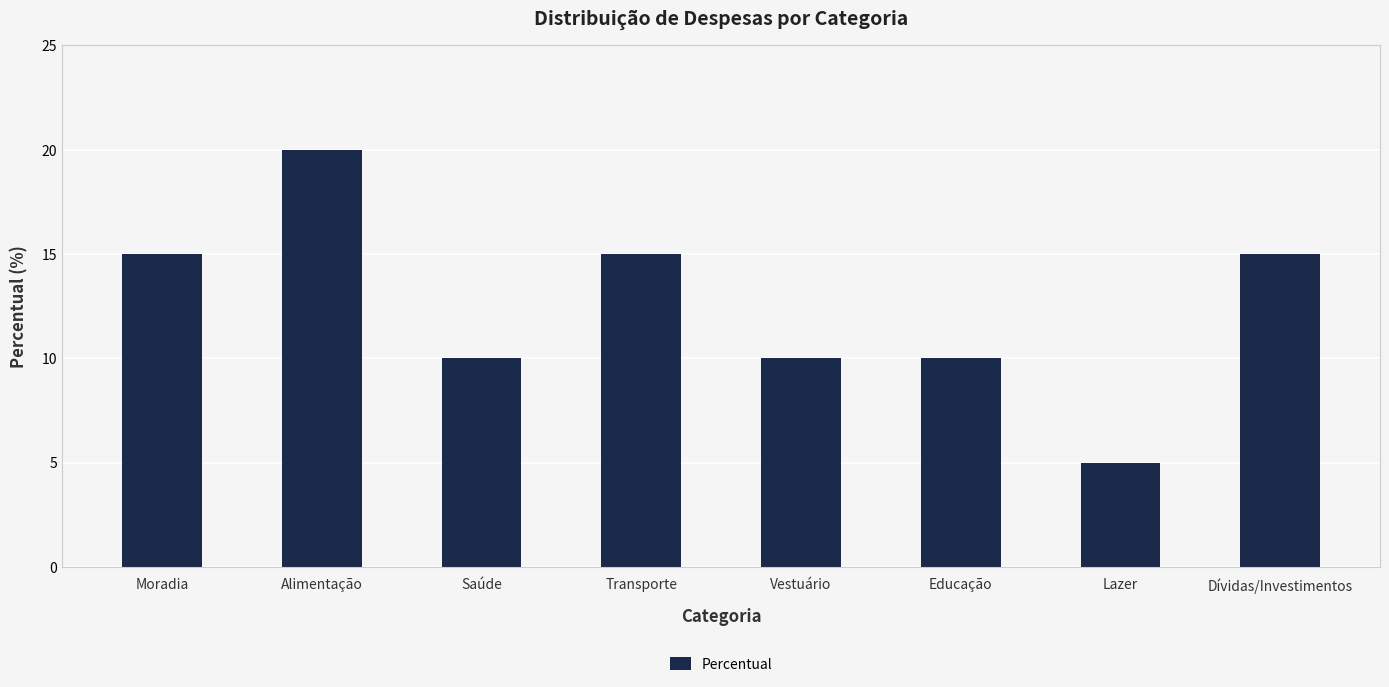

How many series are shown in this chart?

1